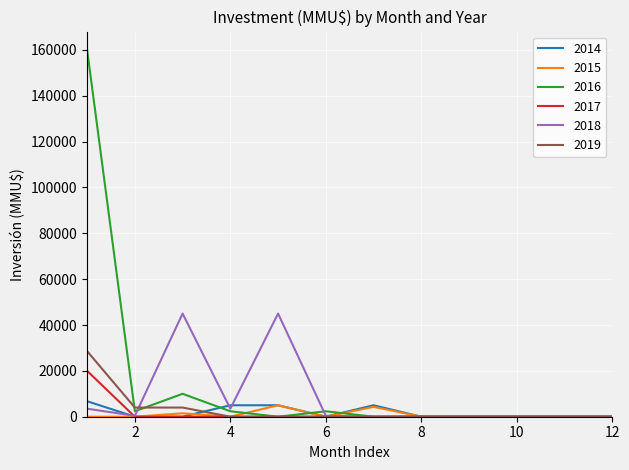

What is the greatest value displayed?

160000